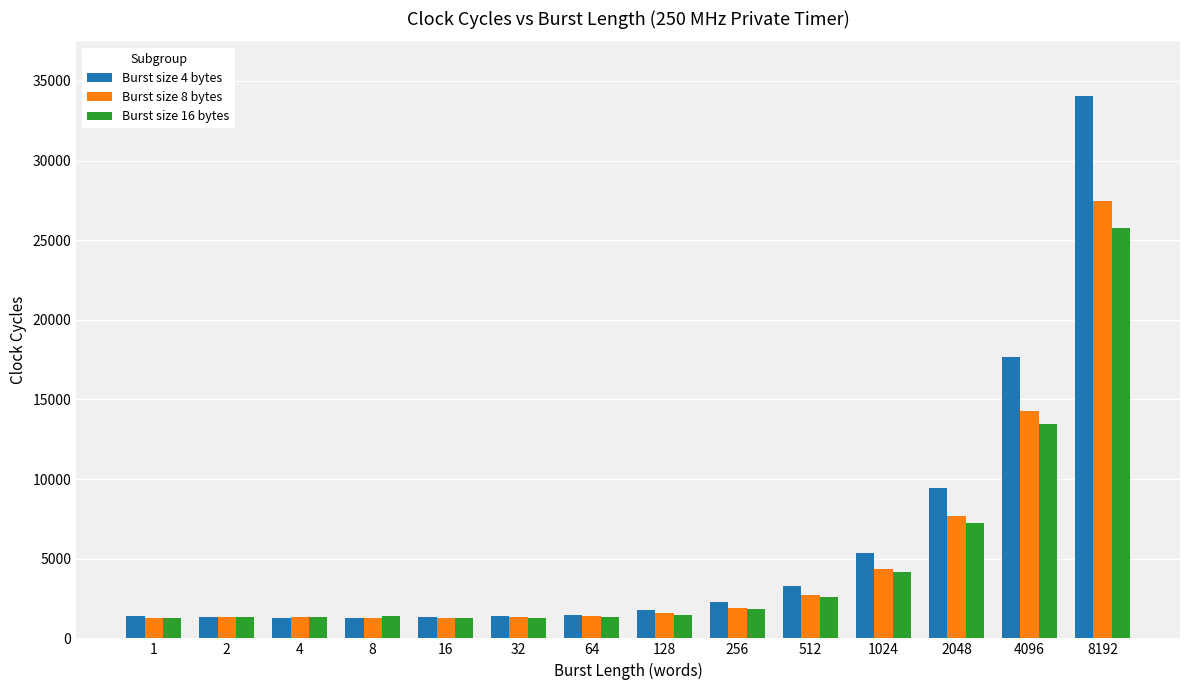

How many bars are there in total?

42